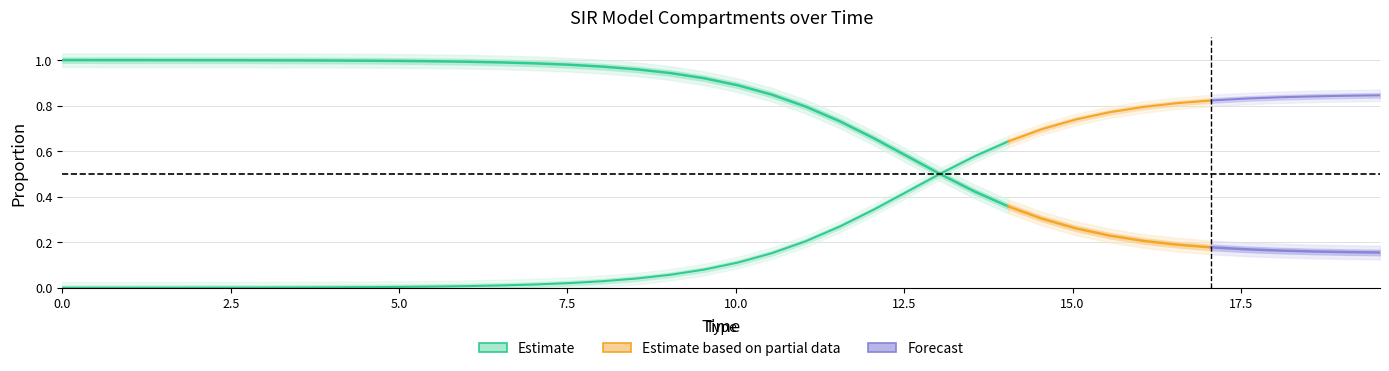

What is the value of the C point at the 12th from the left?

0.3